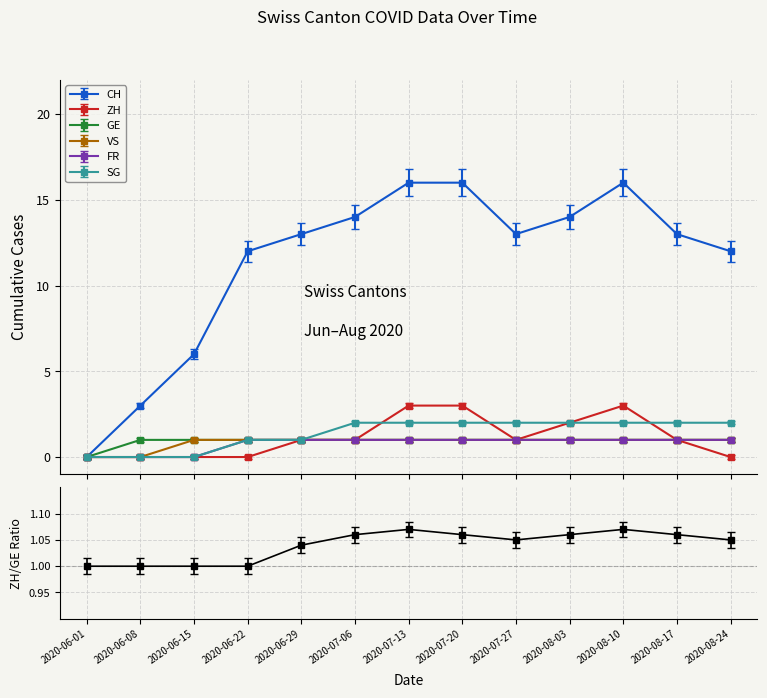

What position from the left is 2020-07-13?

7